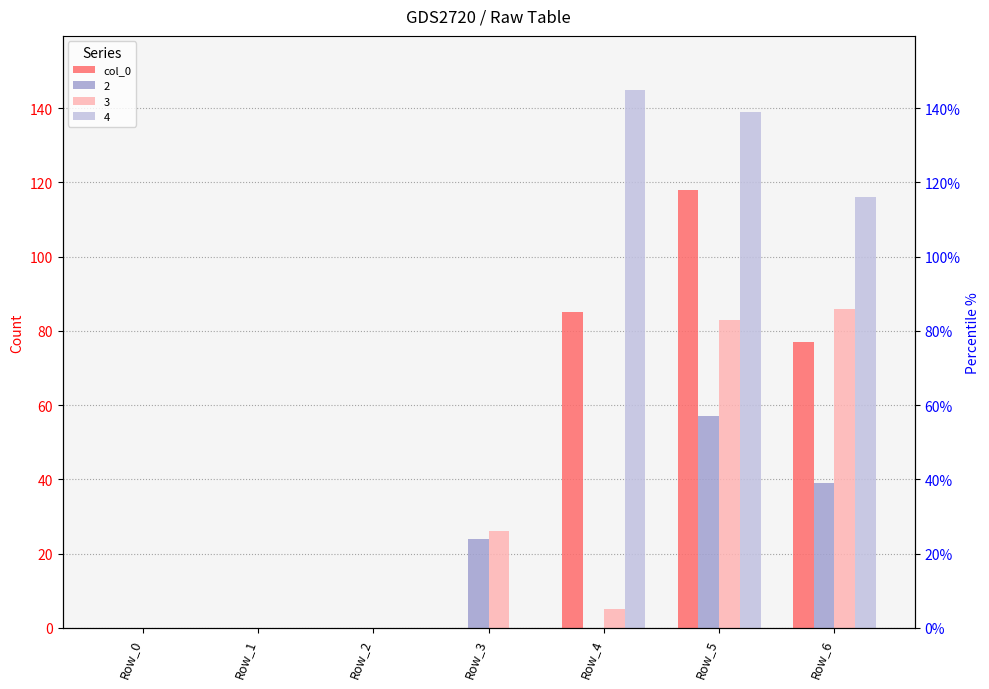

Rank the categories by value from highest to lowest.

Row_5, Row_4, Row_6, Row_0, Row_1, Row_2, Row_3